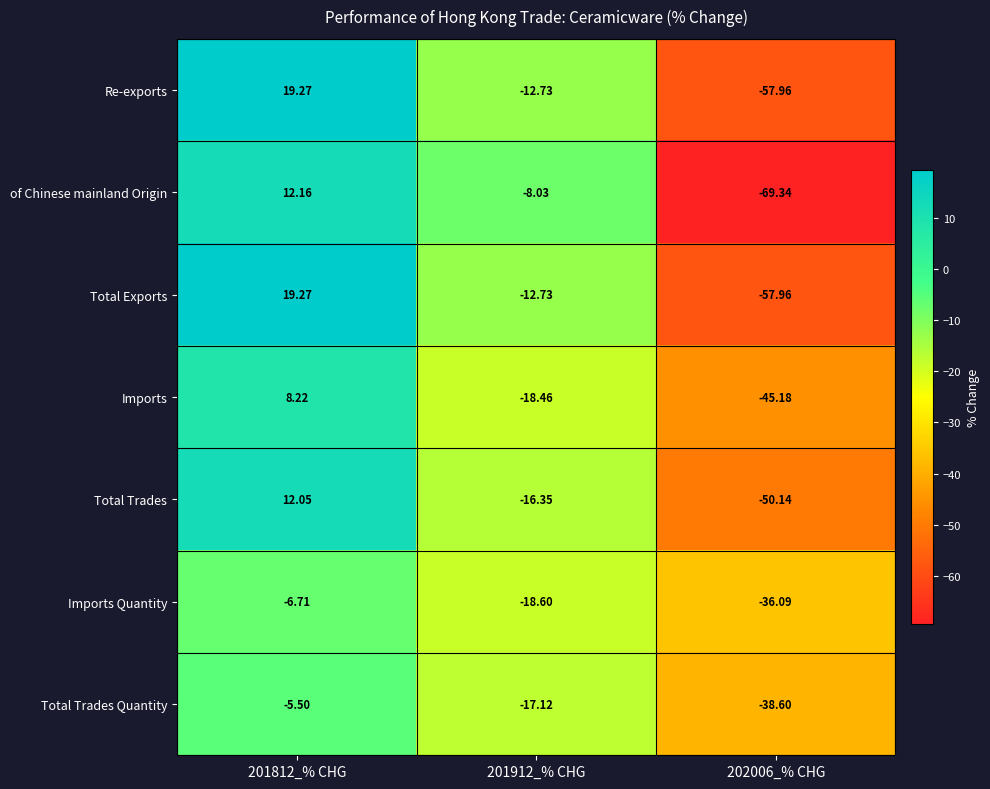

Between 201912_% CHG and 202006_% CHG, which series saw the biggest shift?

of Chinese mainland Origin